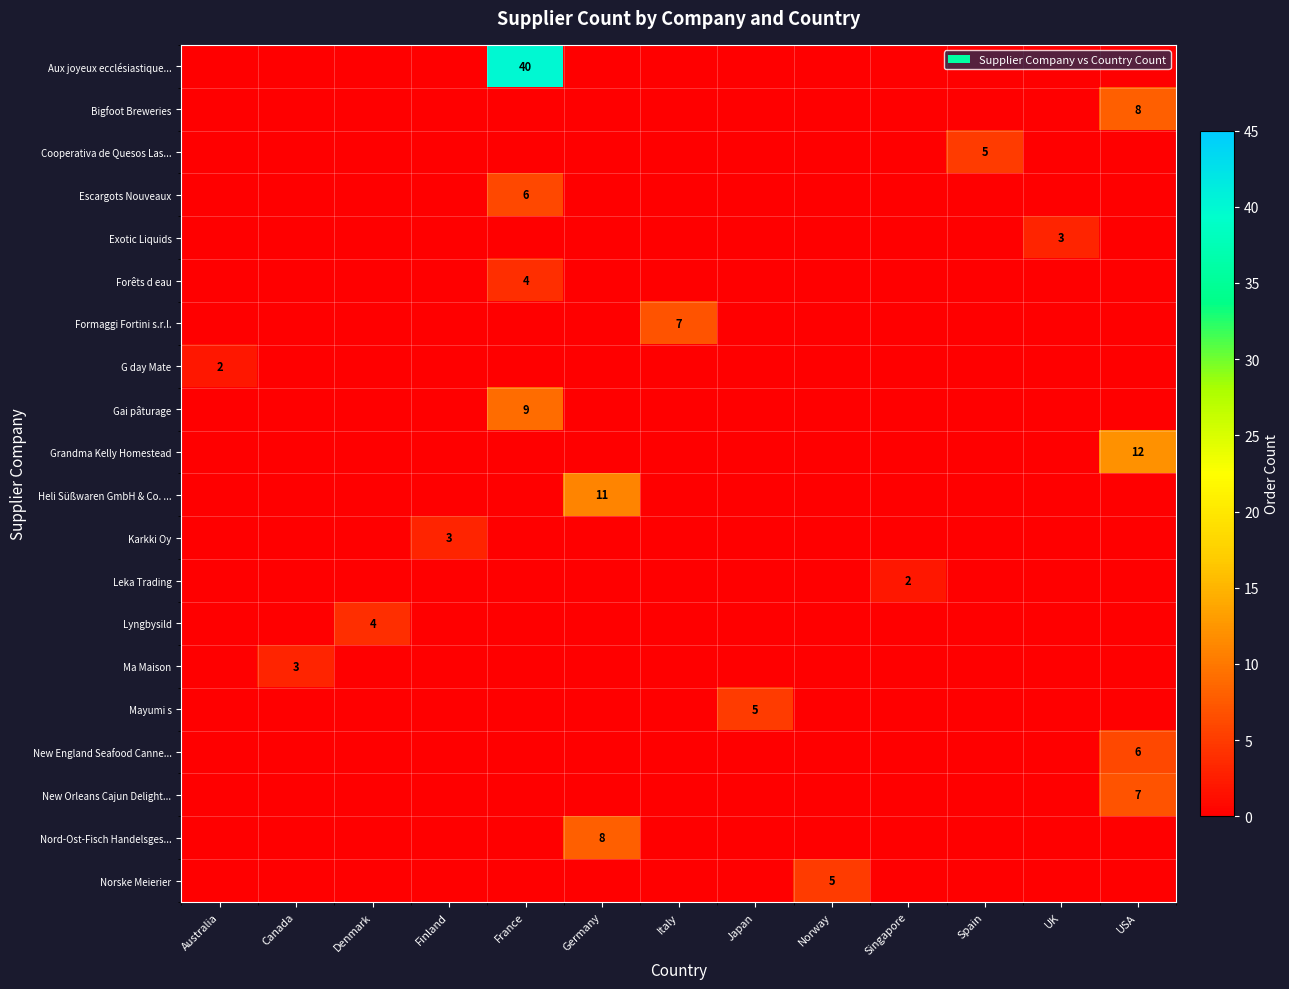

Rank the categories by New England Seafood Canne... value from lowest to highest.

Australia, Canada, Denmark, Finland, France, Germany, Italy, Japan, Norway, Singapore, Spain, UK, USA